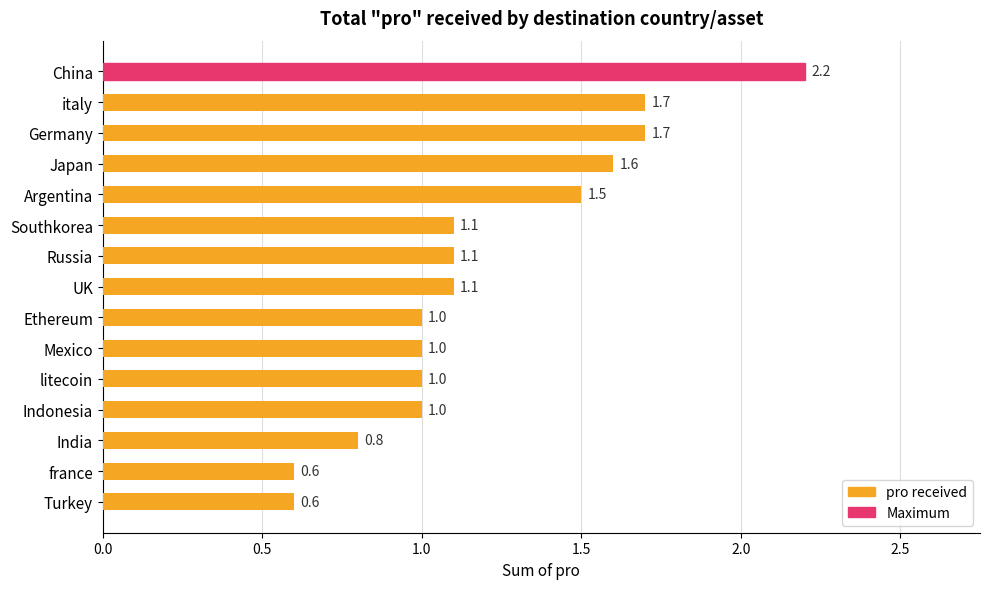

What is the average value?

1.2